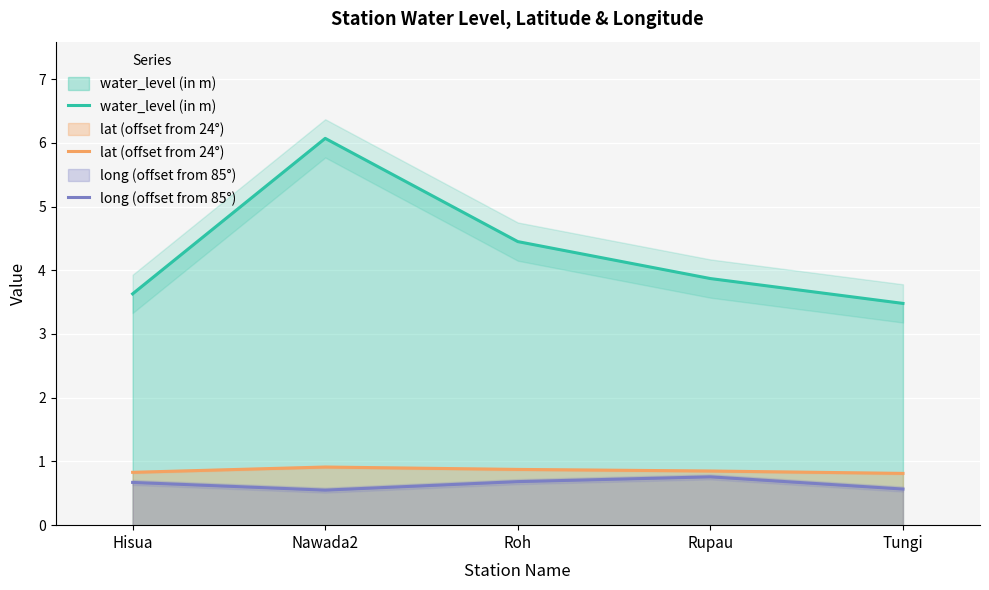

At which label is long (offset from 85°) closest to 0?

Nawada2